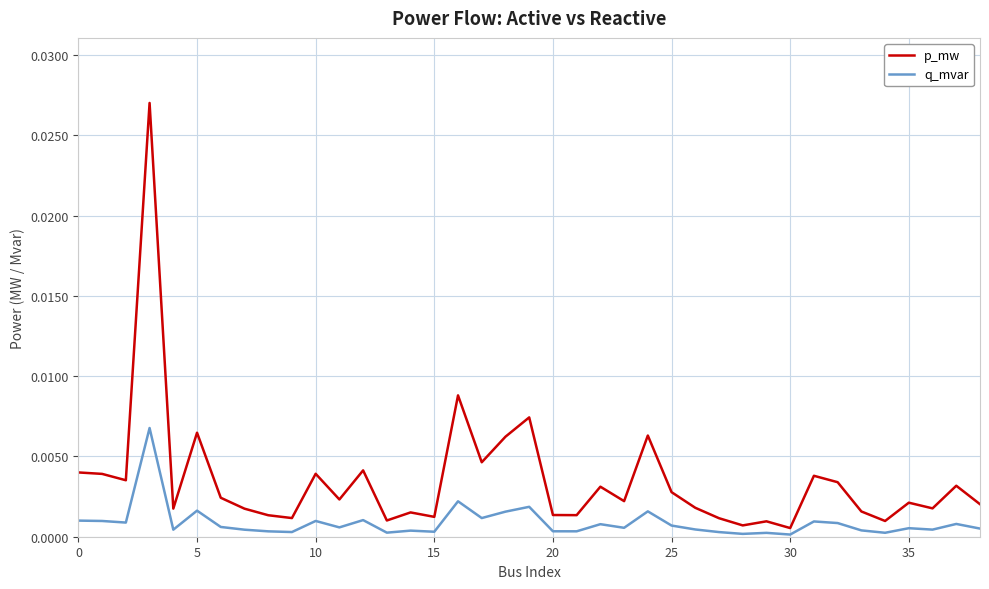

How many lines are shown in the chart?

2